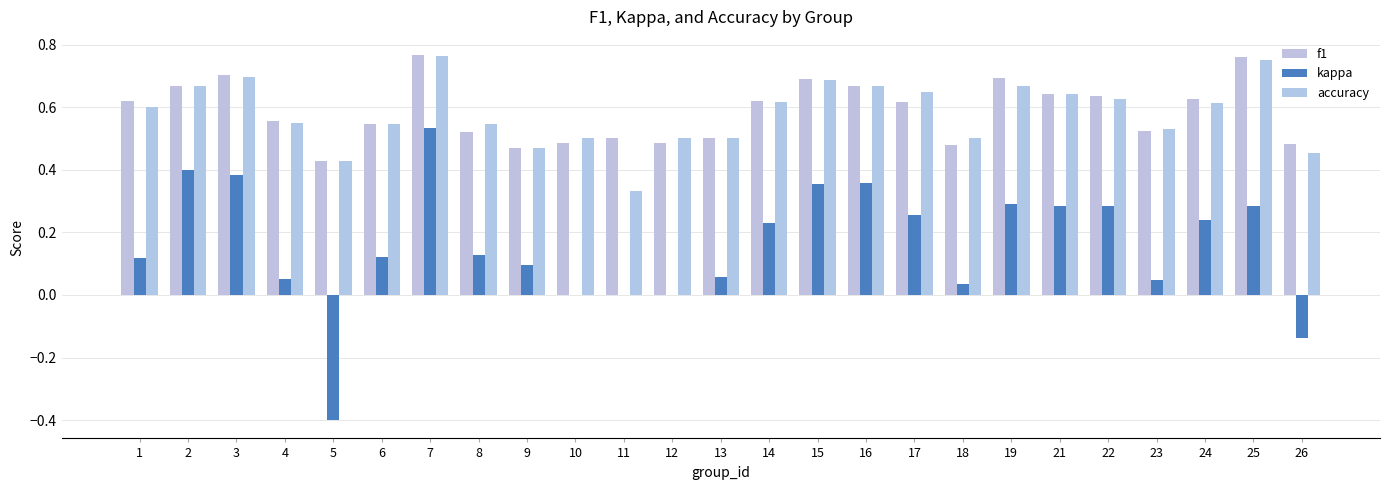

How many categories are shown in the chart?

25